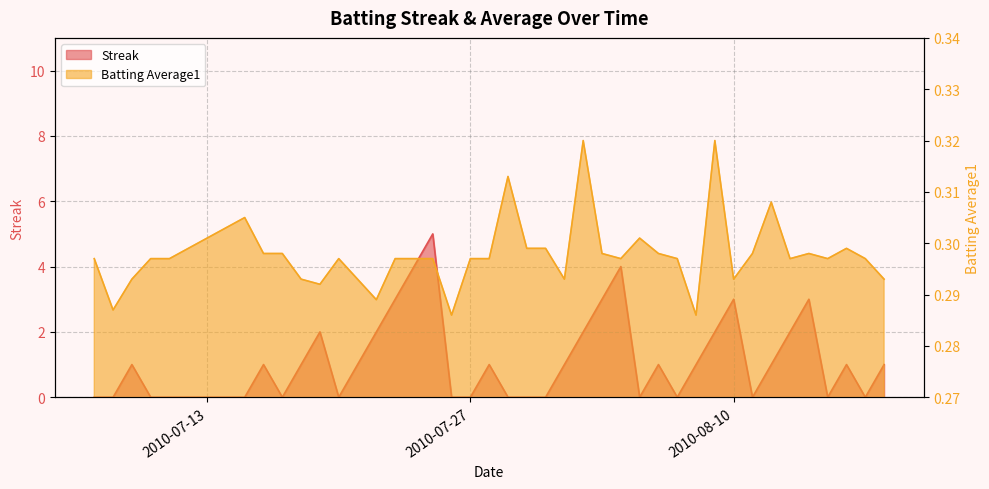

True or false: Streak and Batting Average1 cross at least once.

True